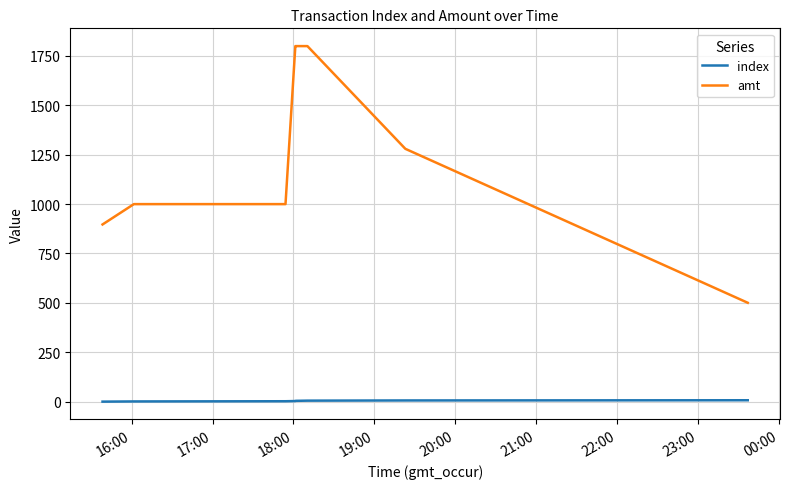

What is the highest value of the amt series?

1800.0